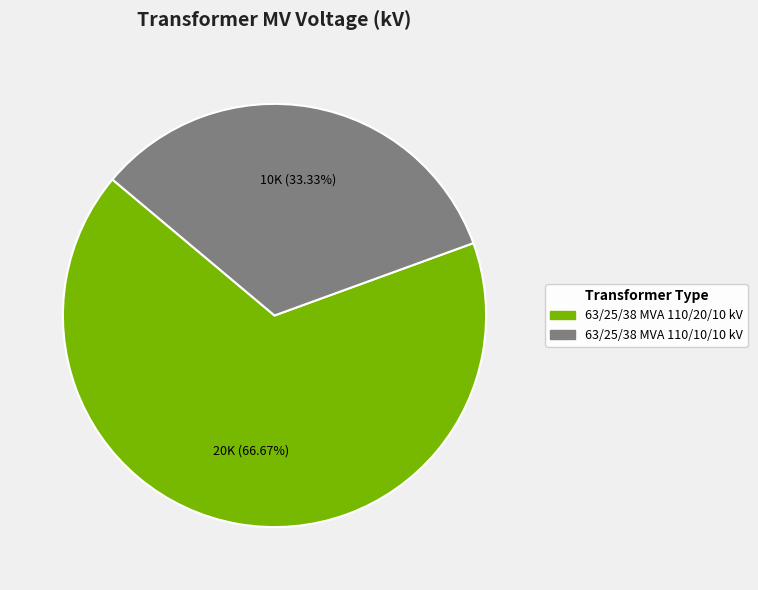

To the nearest percent, what percentage of the pie is 63/25/38 MVA 110/10/10 kV?

33%